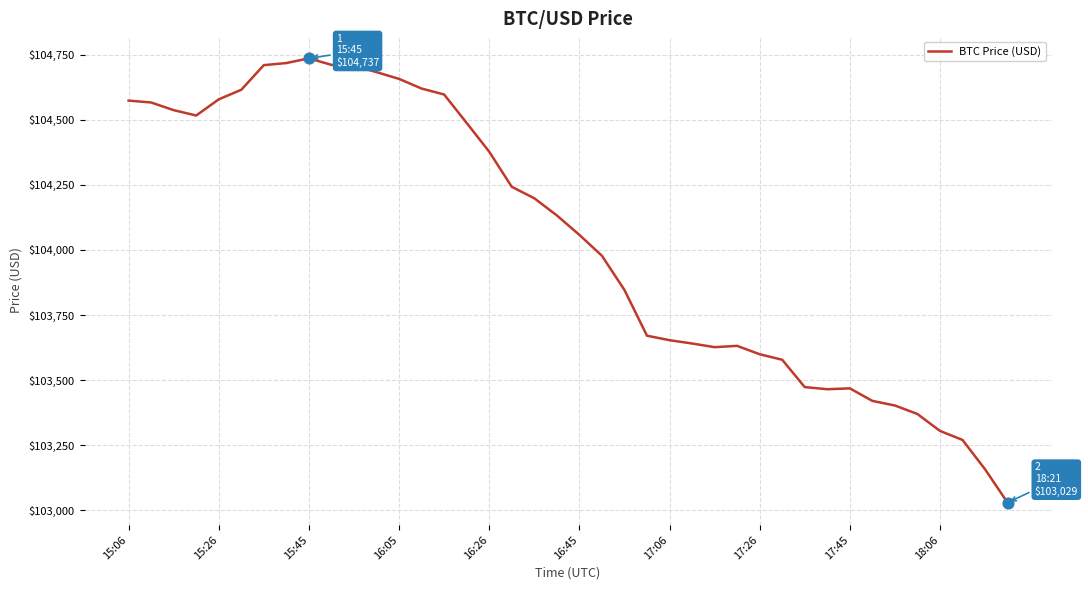

What is the maximum value shown in the chart?

104736.5